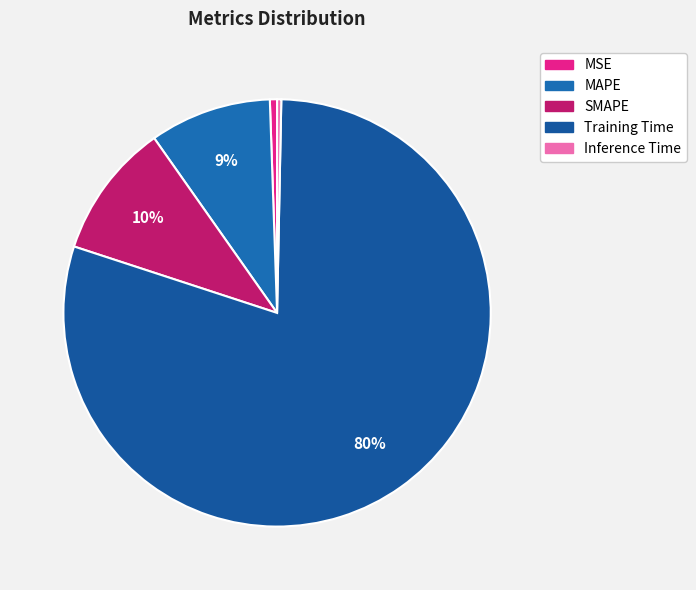

How many segments does this pie chart have?

5